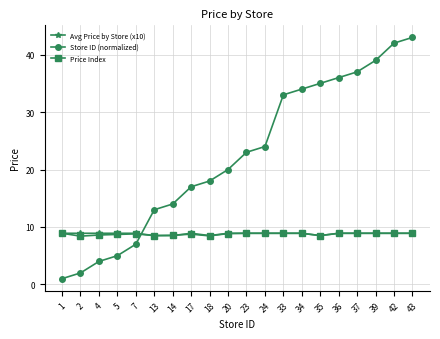

What is the highest value of the Avg Price by Store (x10) series?

8.9